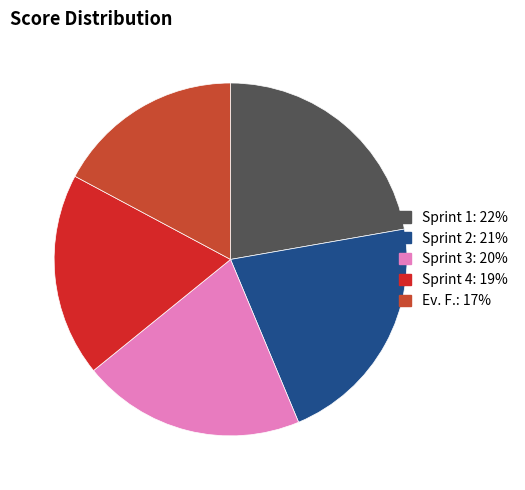

Combined, what portion of the pie is Sprint 4 and Sprint 1?

40.9%